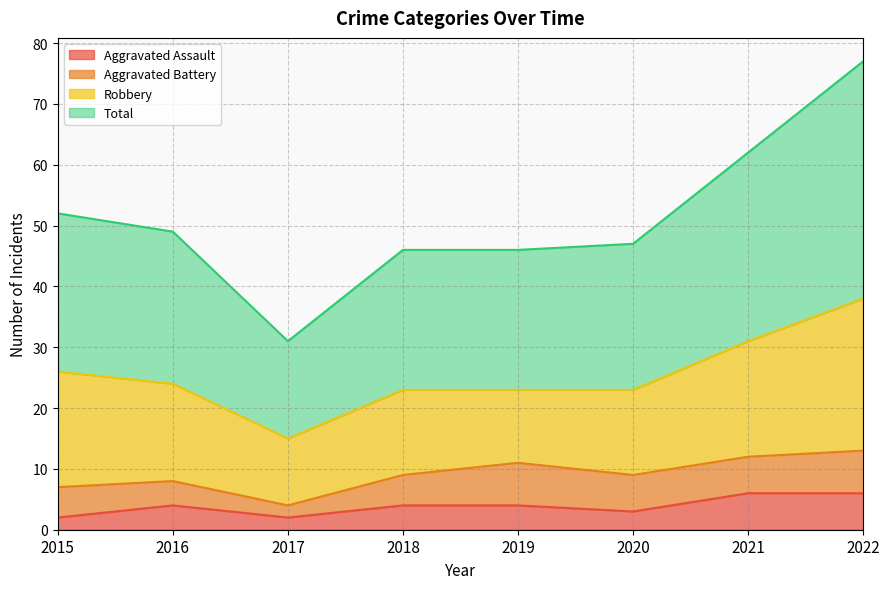

List the labels in order of Aggravated Assault value, largest first.

2021, 2022, 2016, 2018, 2019, 2020, 2015, 2017